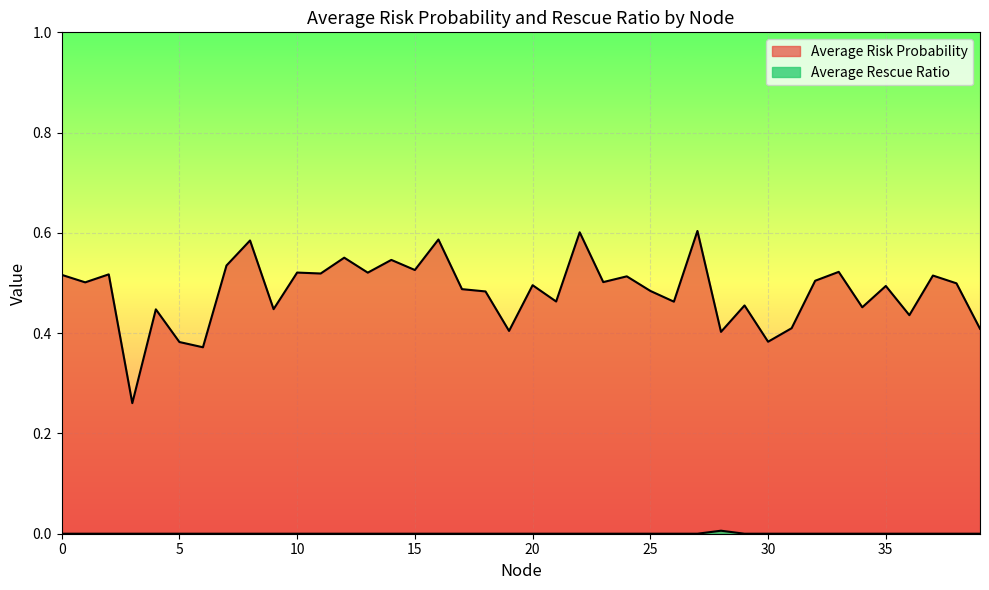

Which series has the largest total across all categories?

Average Risk Probability